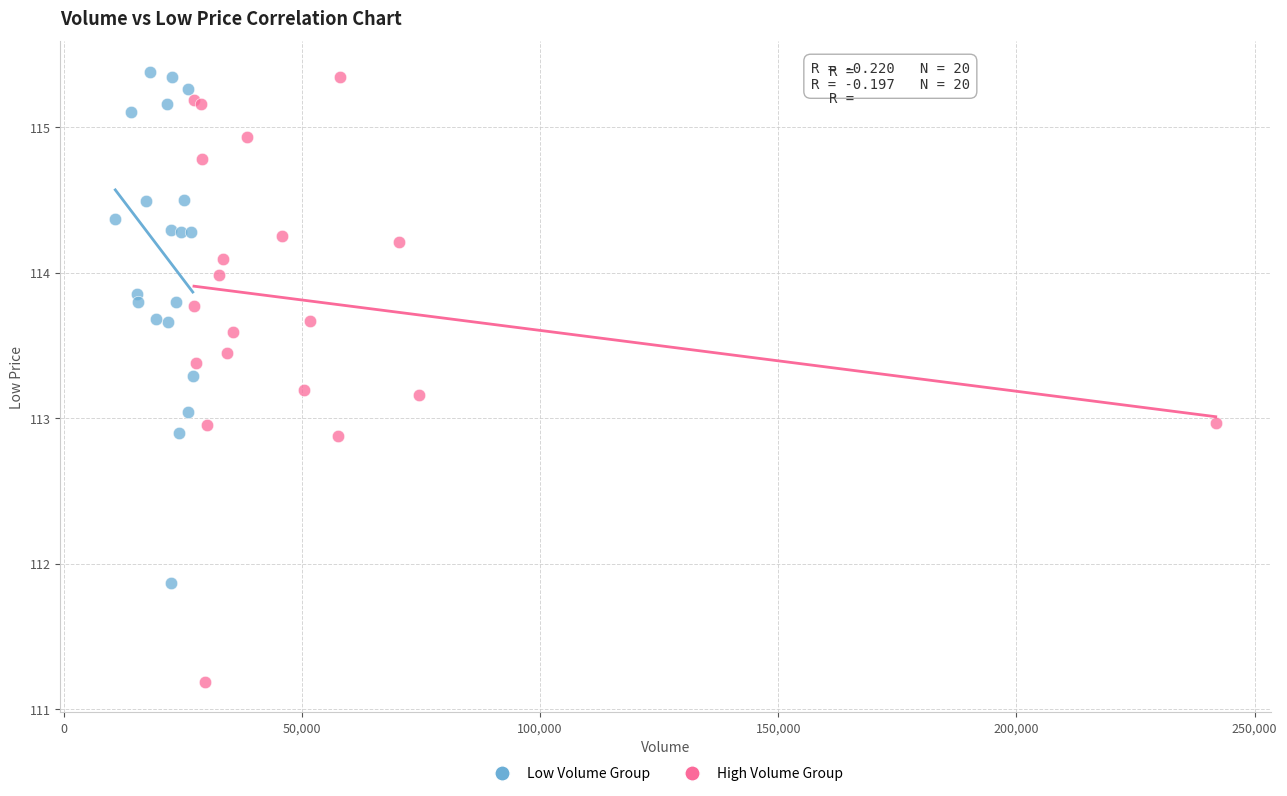

Which series contains the lowest Y value?

High Volume Group